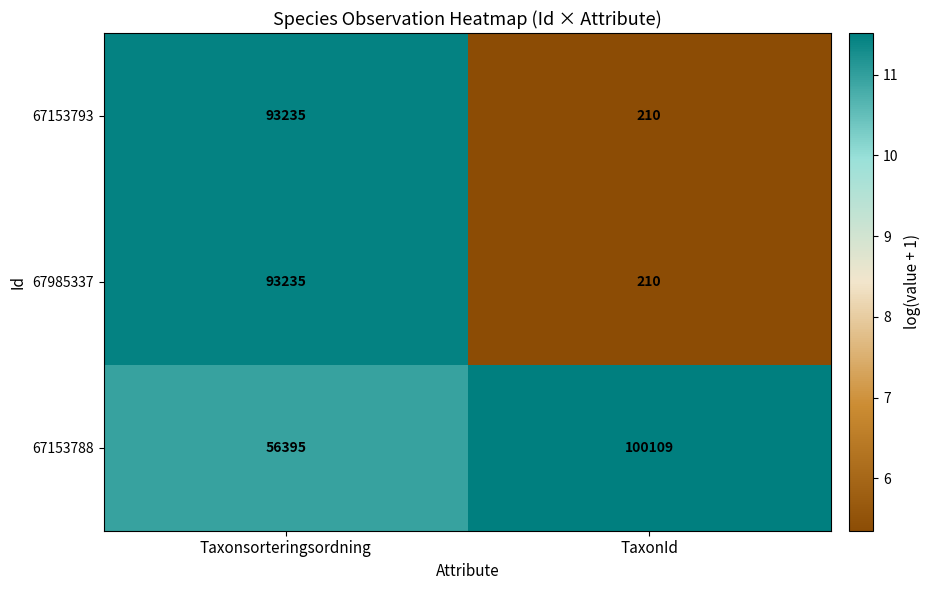

The value of 67985337 at TaxonId is 210. True or false?

True